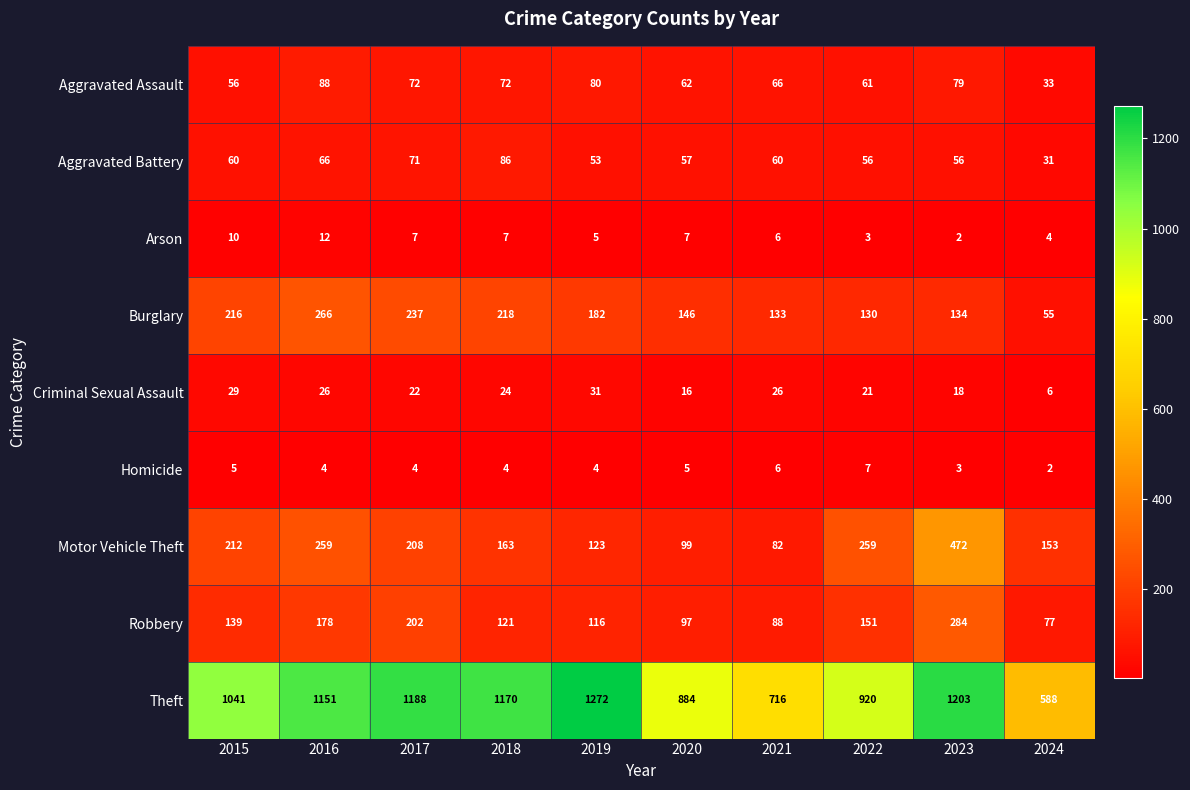

What is the total value across all series at 2020?

1373